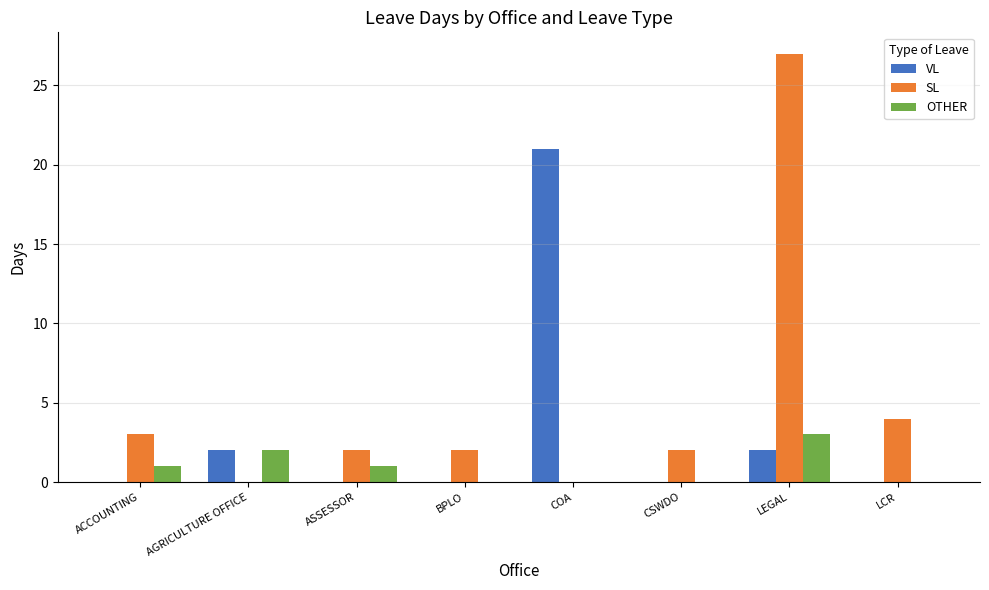

Reading left to right, list all the values displayed in this chart.

VL: 0	2	0	0	21	0	2	0
SL: 3	0	2	2	0	2	27	4
OTHER: 1	2	1	0	0	0	3	0